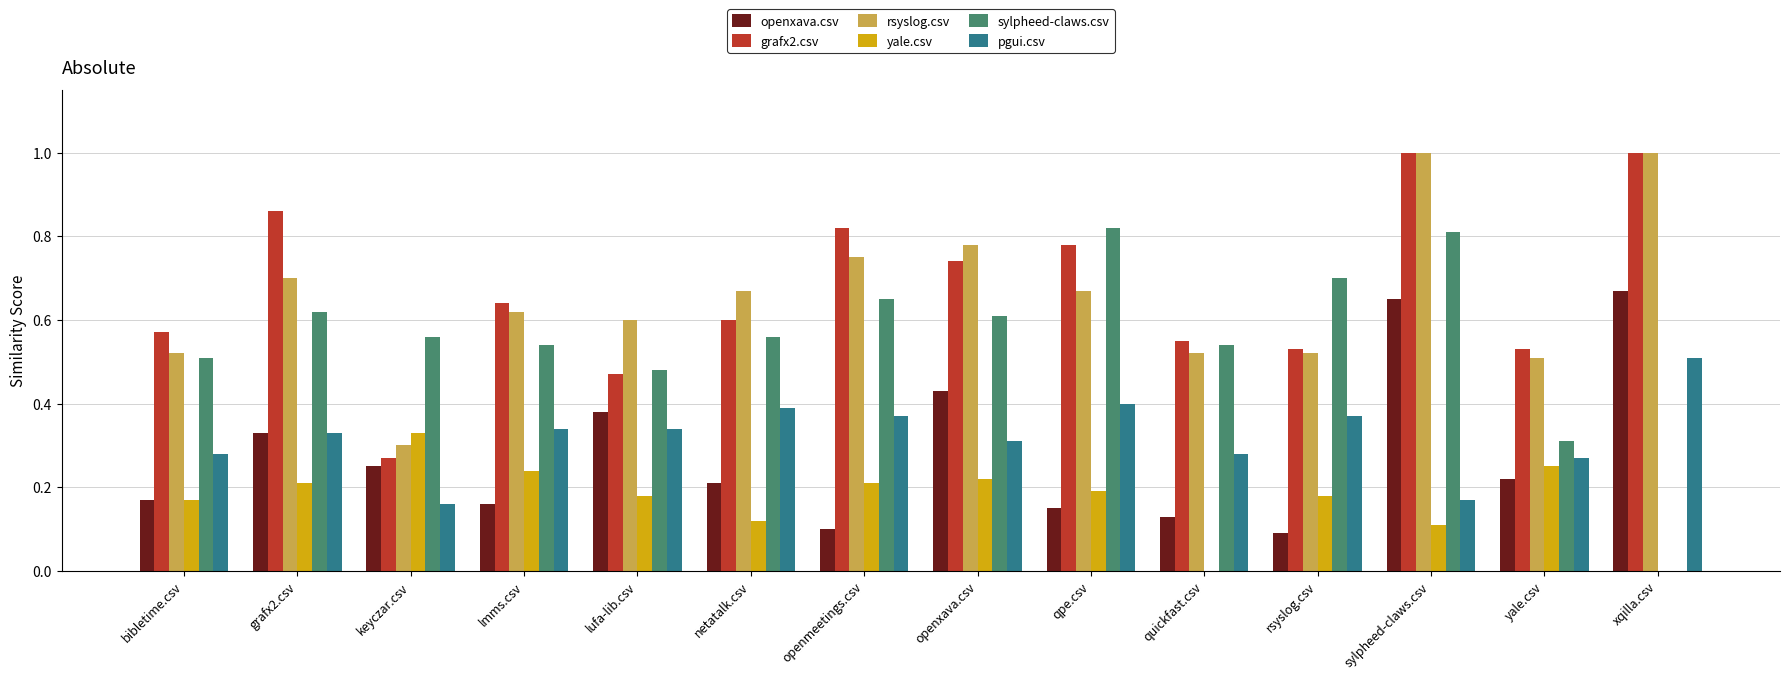

The value of grafx2.csv at yale.csv is 0.5. True or false?

True